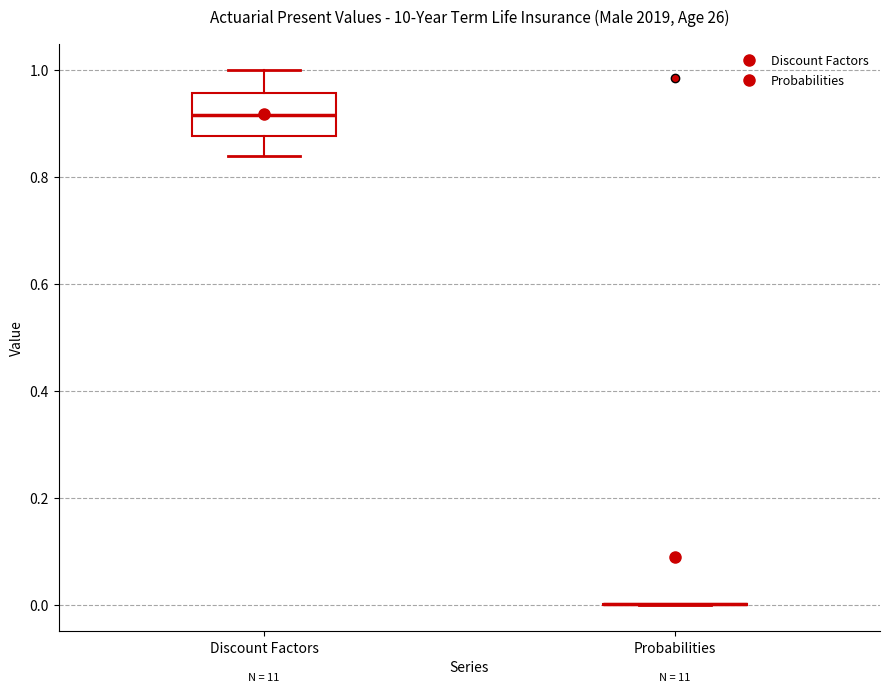

Which box is the tallest, from its lower edge to its upper edge?

Discount Factors